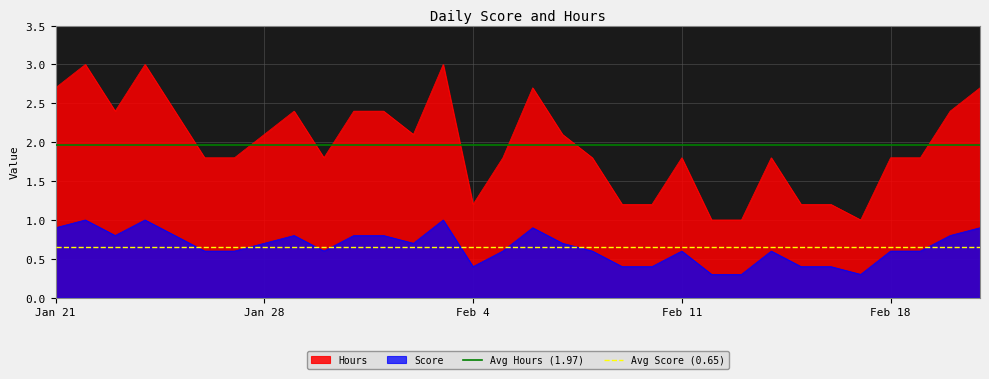

Is it true that Hours equals 2.7 at Jan 21?

True